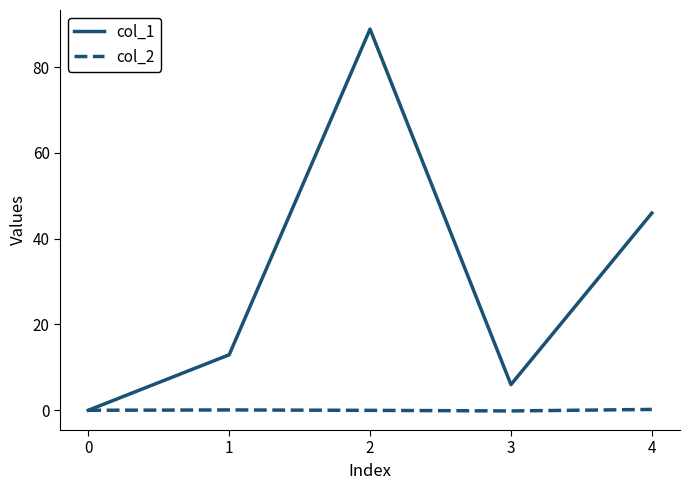

Is it true that col_1 equals 6.0 at 3?

True